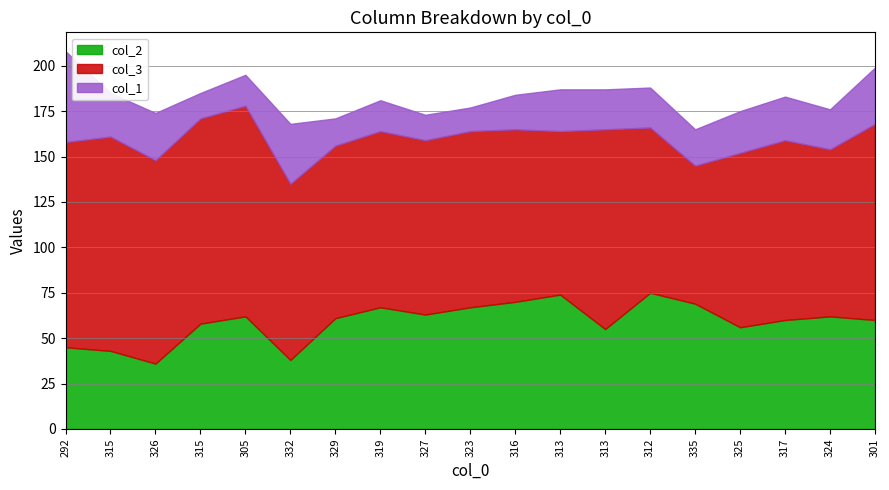

What are all the series names shown in the legend?

col_2, col_3, col_1